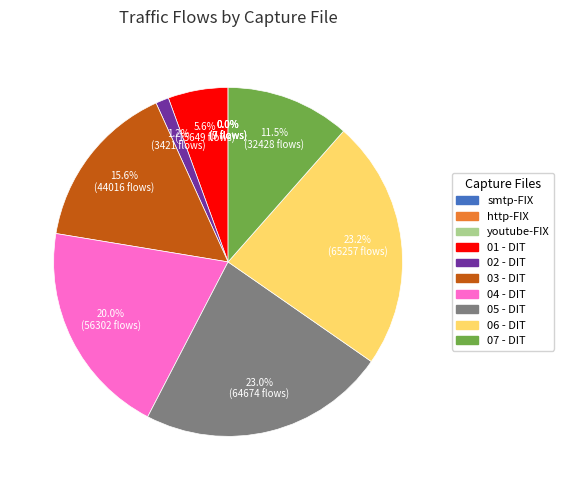

Is there any slice that represents more than half of the pie?

No